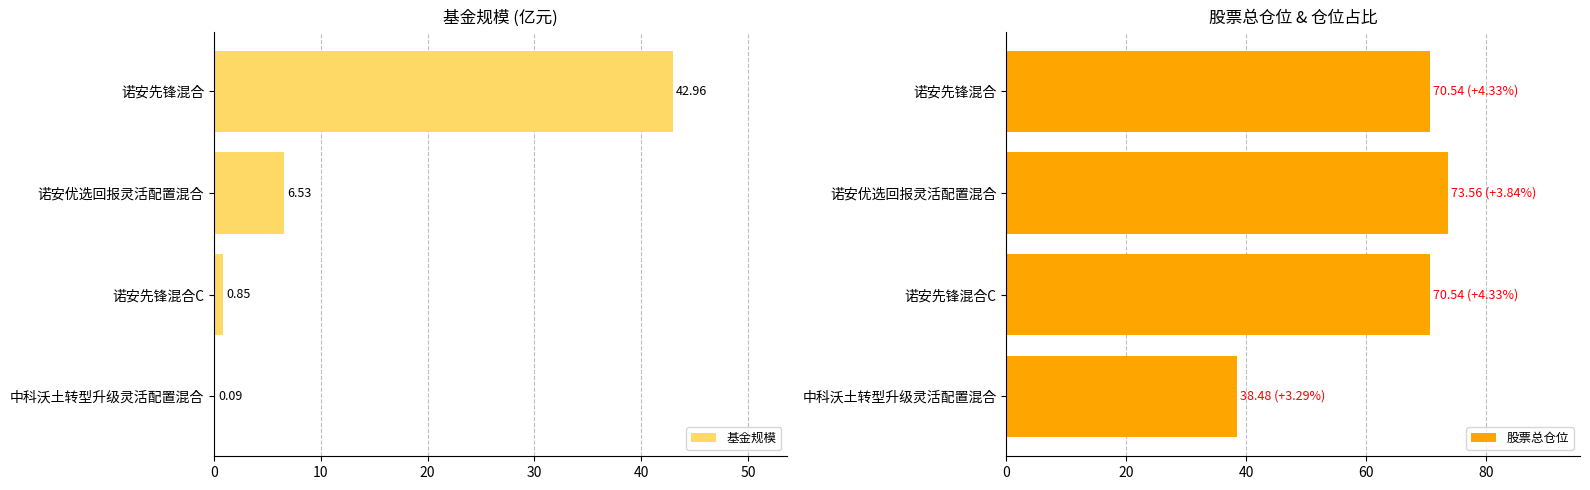

Which series has the largest range (max minus min)?

基金规模